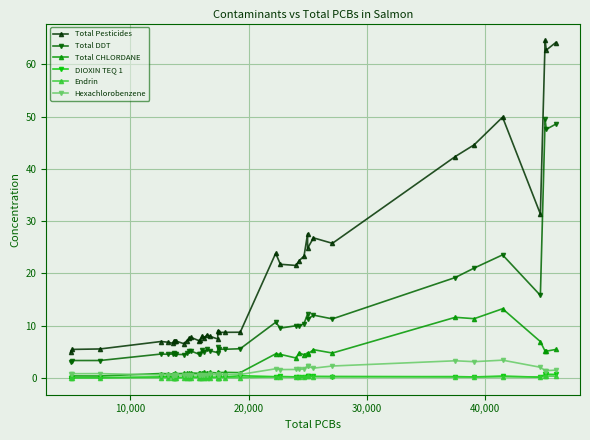

List the series in order of their peak value, lowest first.

Endrin, DIOXIN TEQ 1, Hexachlorobenzene, Total CHLORDANE, Total DDT, Total Pesticides